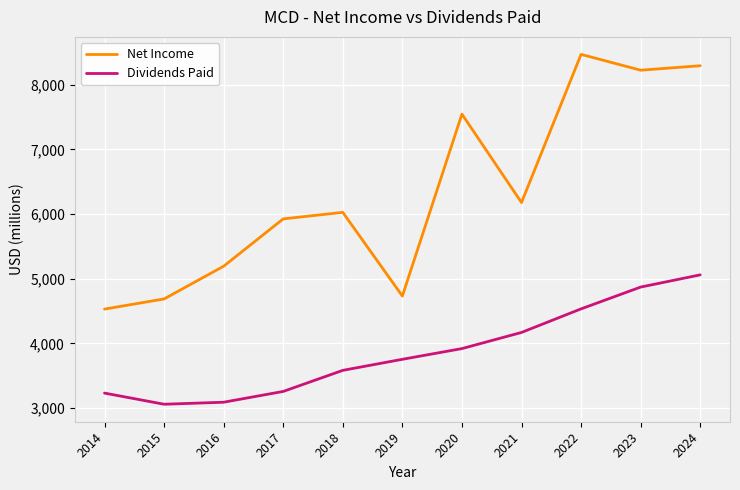

What is the greatest value displayed?

8468.5